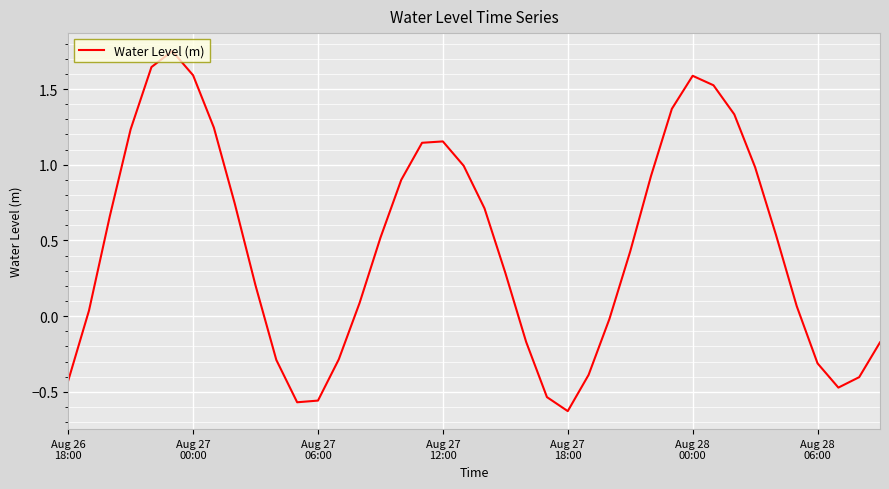

What is the sum of all values?

18.4